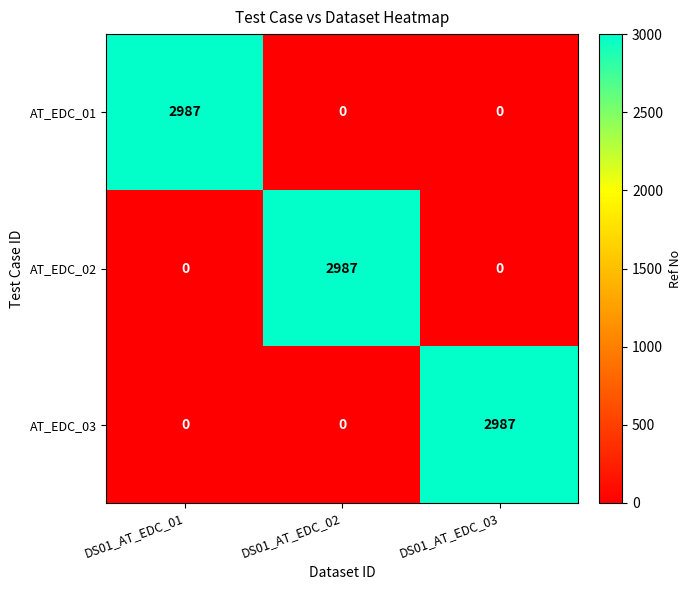

What is the difference between the highest and lowest values at DS01_AT_EDC_01?

2987